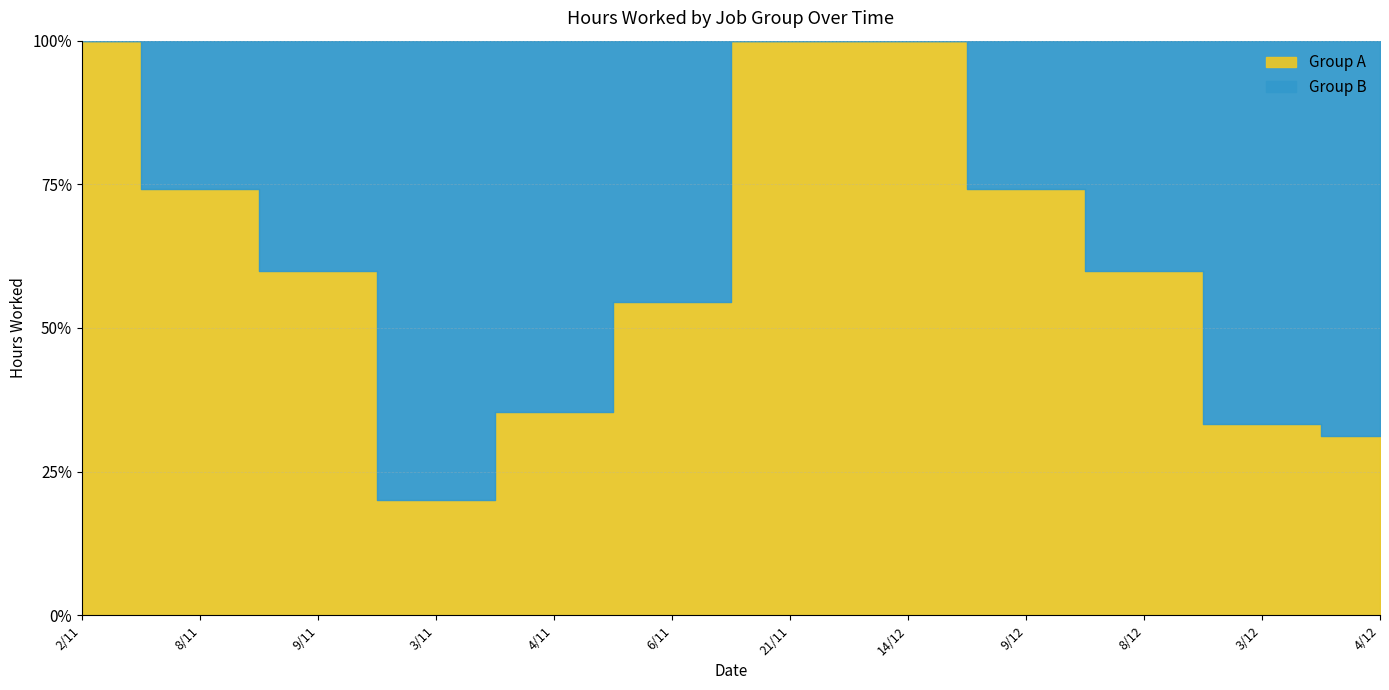

Is it true that Group A equals 5.0 at 21/11?

True